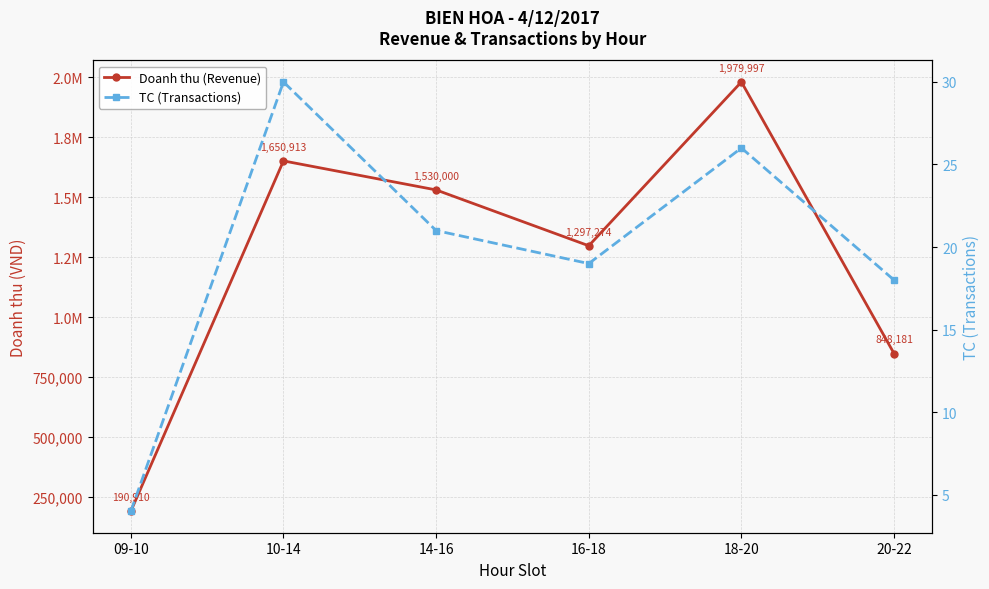

At which label does TC (Transactions) reach its peak?

10-14